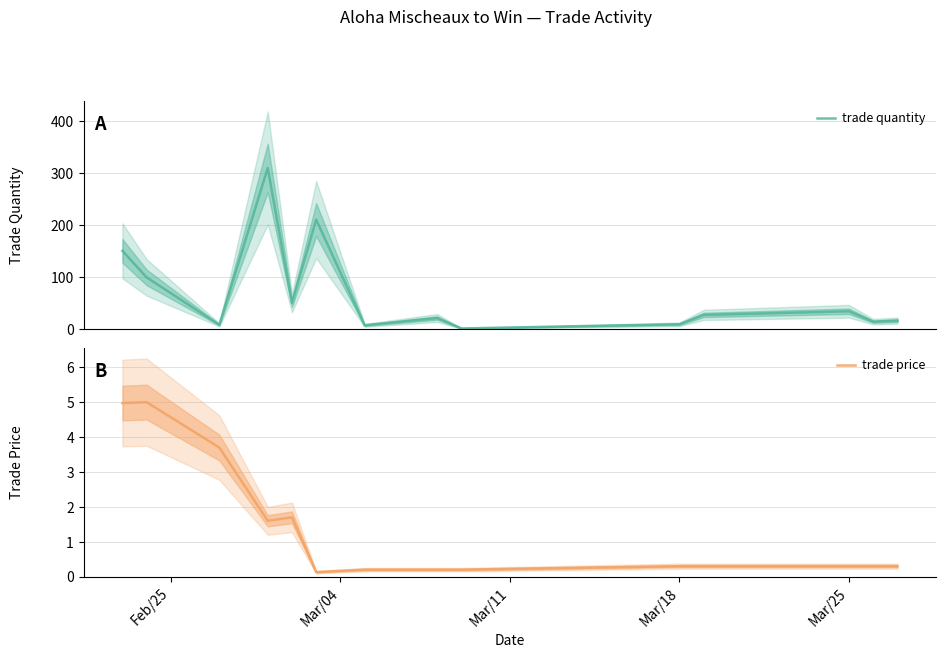

What is the difference between the second highest and minimum values in the trade quantity series?

209